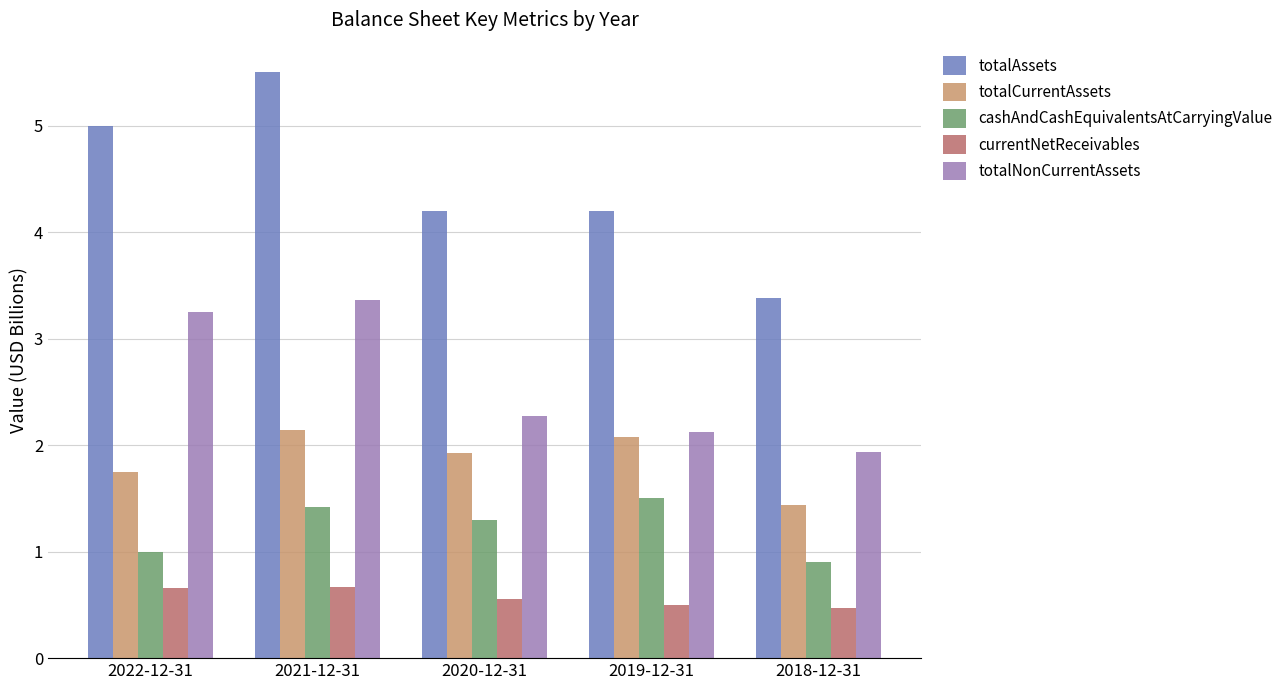

What are all the series names shown in the legend?

totalAssets, totalCurrentAssets, cashAndCashEquivalentsAtCarryingValue, currentNetReceivables, totalNonCurrentAssets